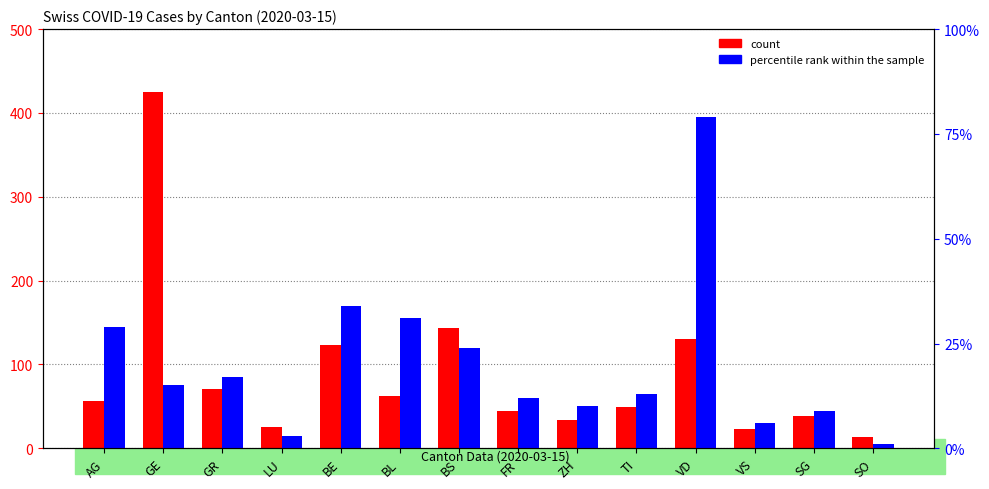

What is the value of the count bar at the 6th from the left?

62